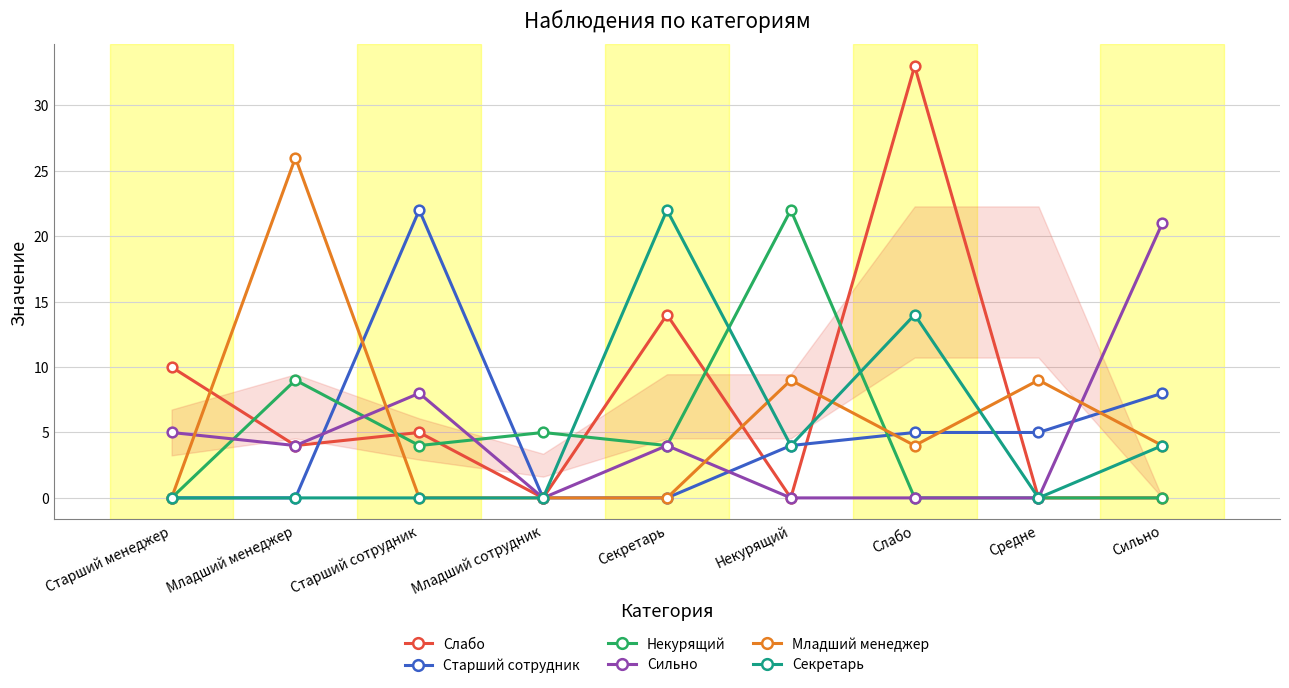

The value of Слабо at Некурящий is -13. True or false?

False